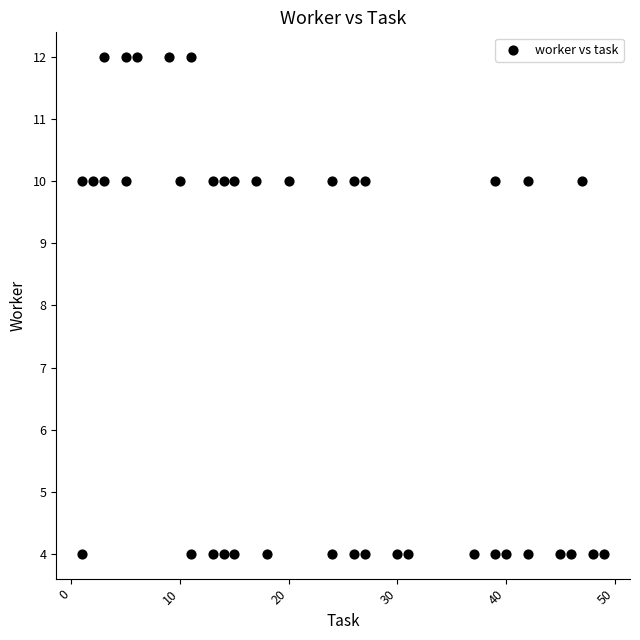

What is the range of X values (max minus min)?

48